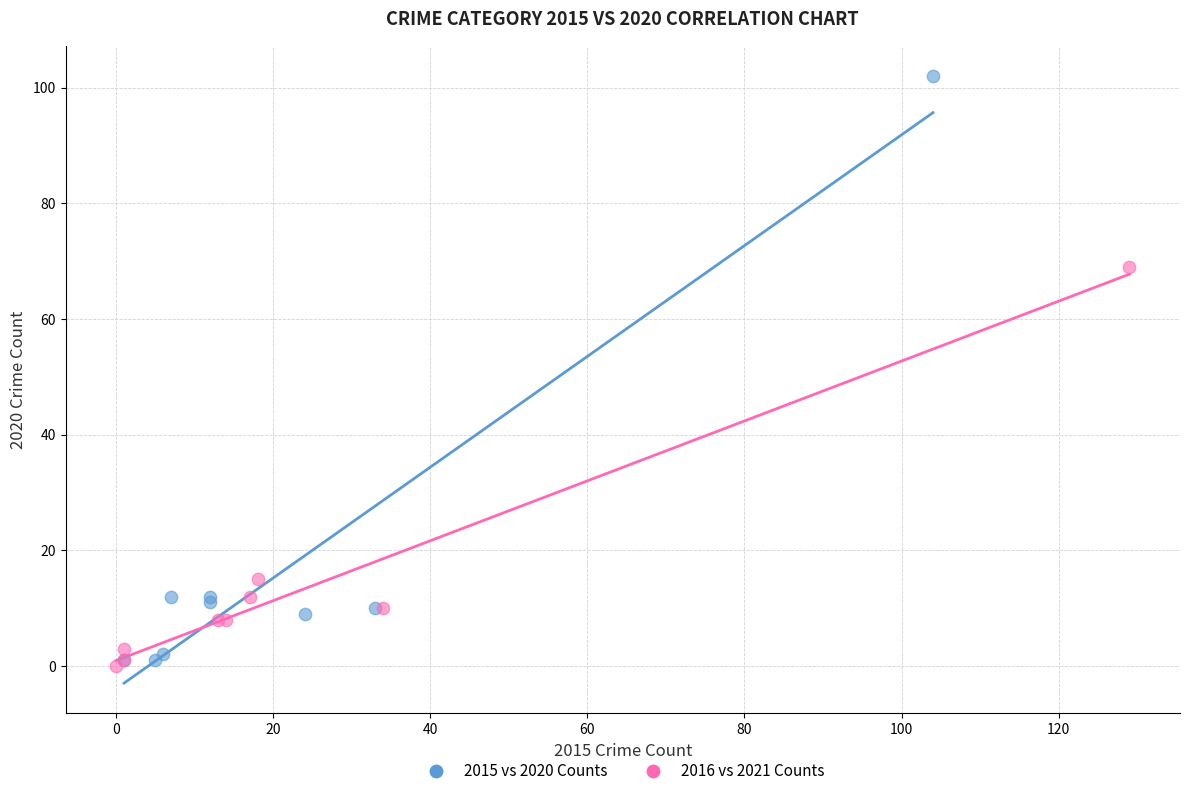

Which series reaches the maximum Y coordinate?

2015 vs 2020 Counts